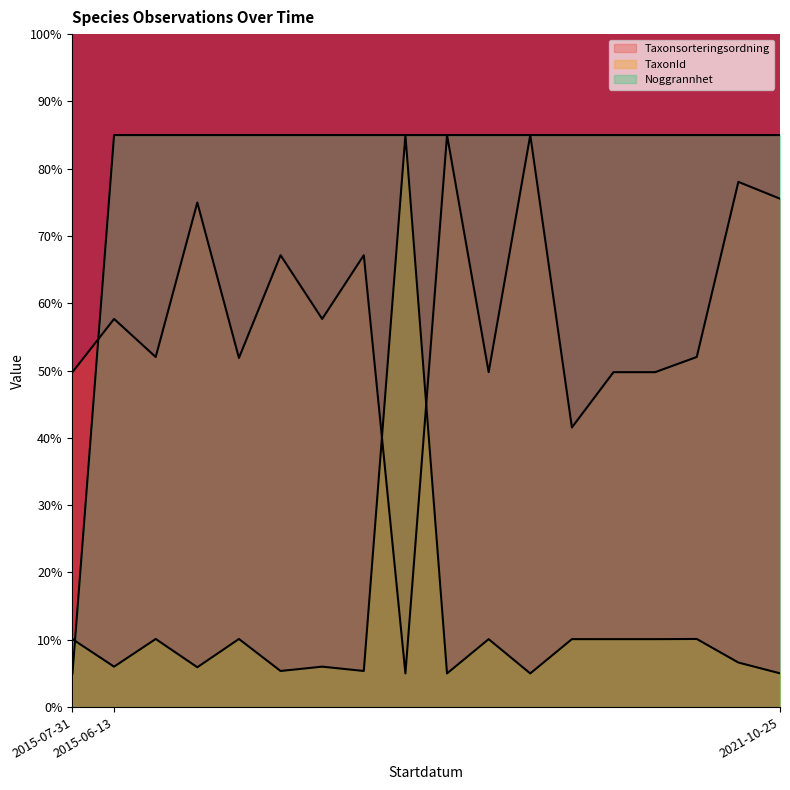

Where is the first local minimum for TaxonId?

2015-06-13